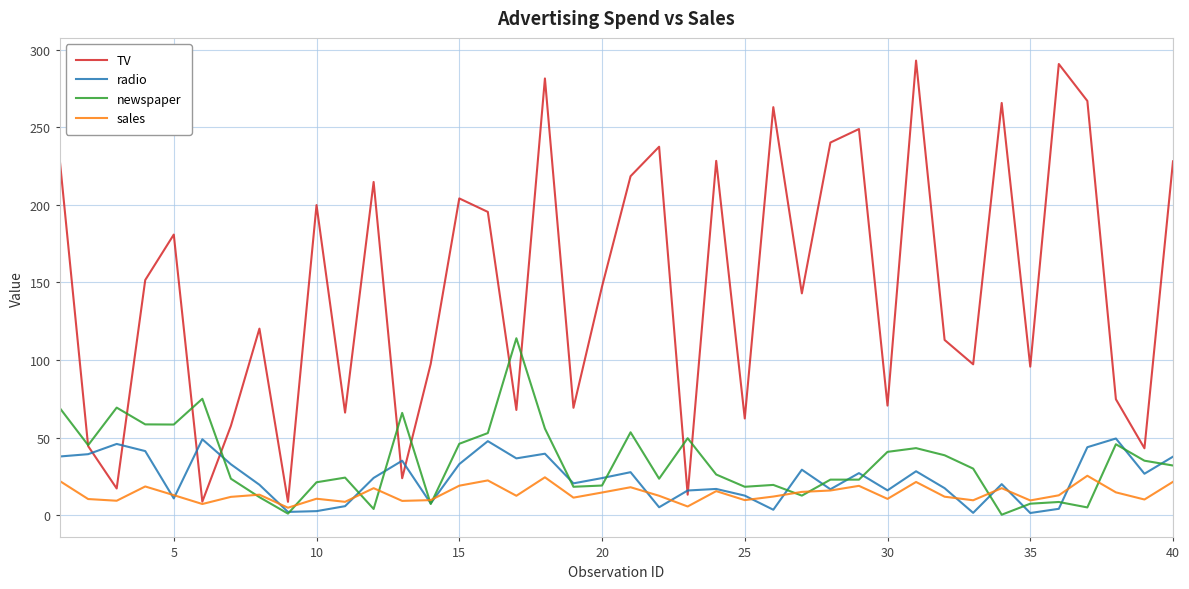

What is the greatest value displayed?

292.9